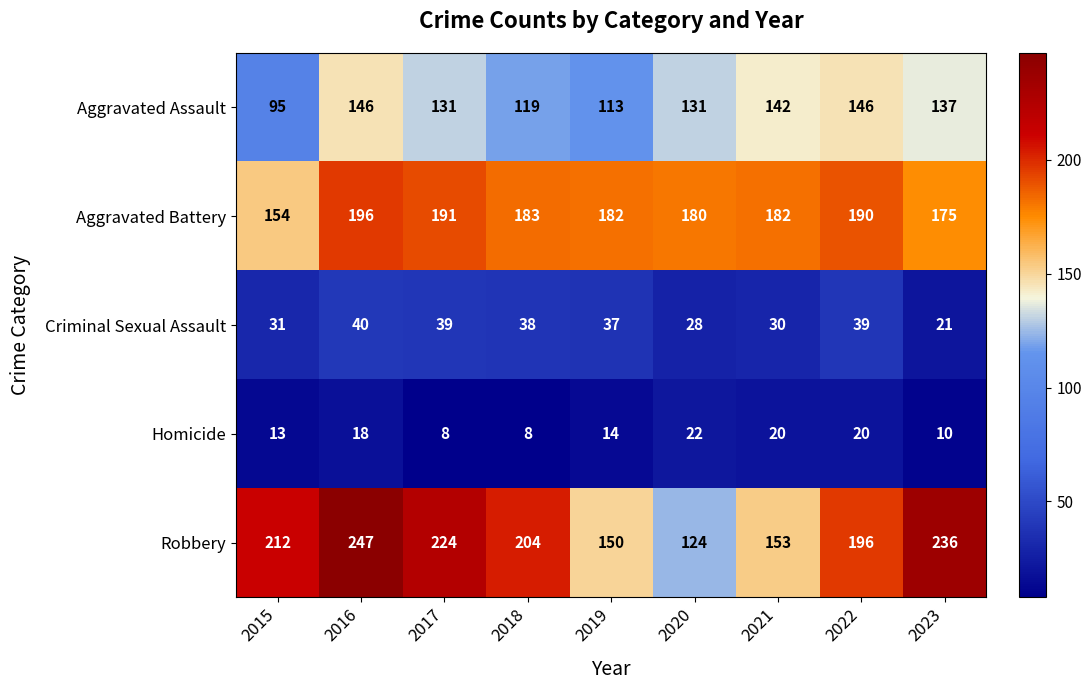

How many data points in Criminal Sexual Assault are less than 37?

4